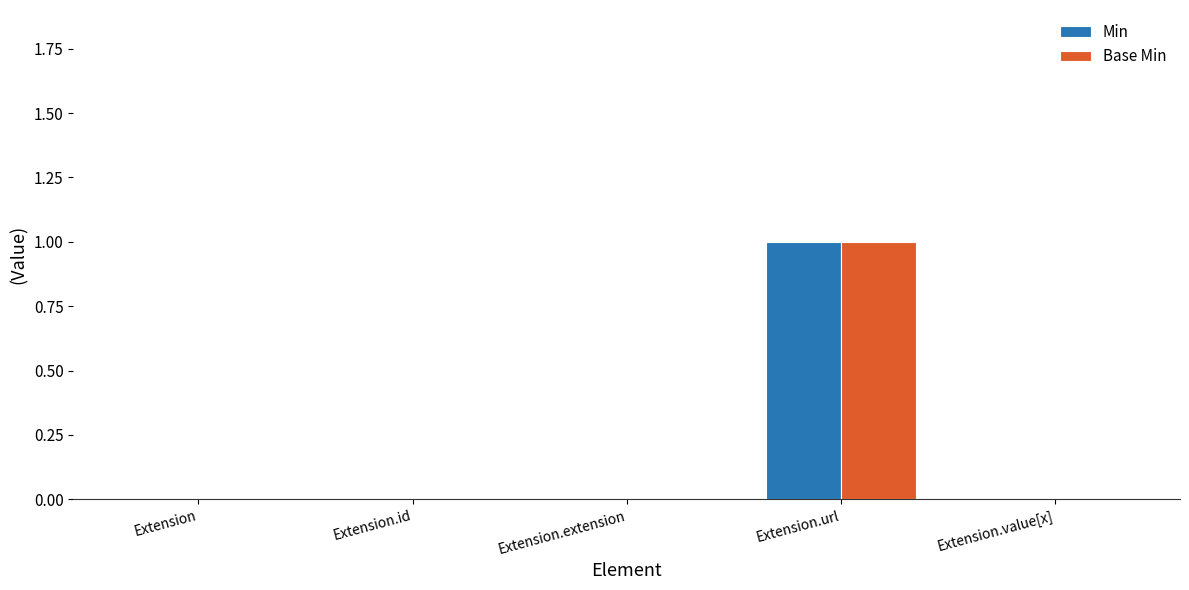

At which category does the chart reach its peak across all series?

Extension.url